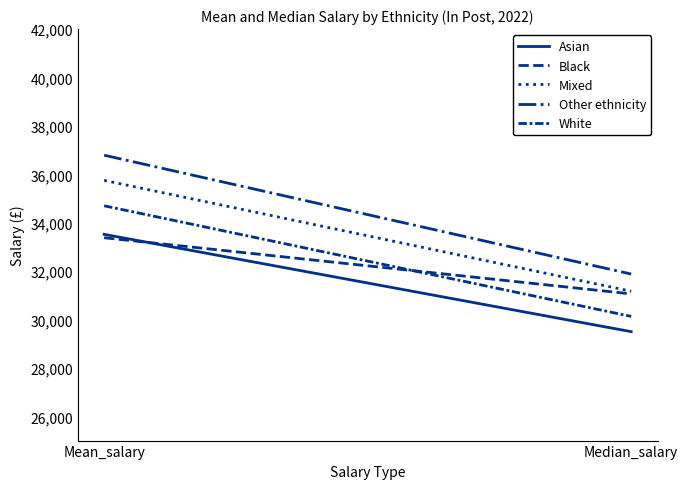

At how many categories does at least one series exceed 32855?

1